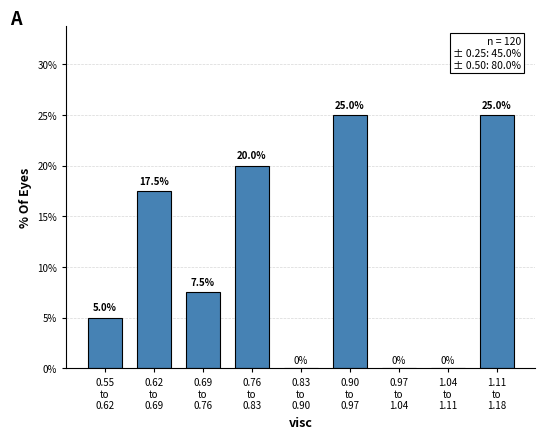

What is the greatest value displayed?

25.0